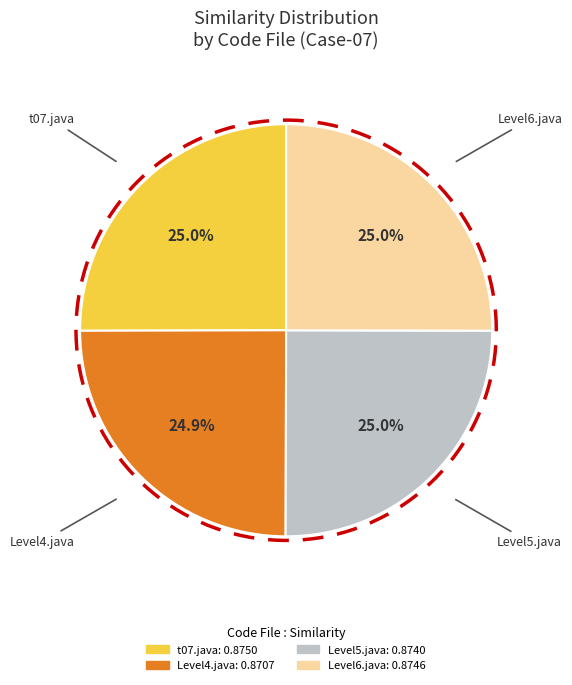

Which category has the smallest portion of the pie?

Level4.java